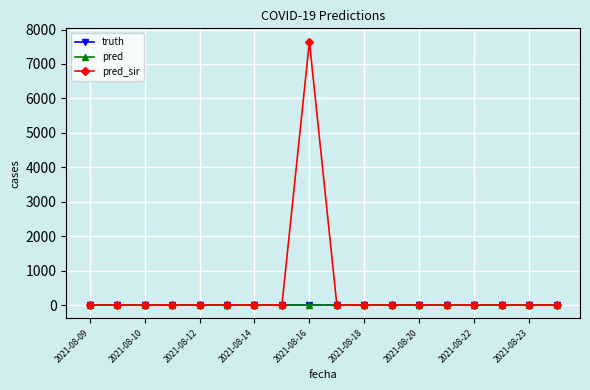

List the series in order of their peak value, highest first.

pred_sir, truth, pred